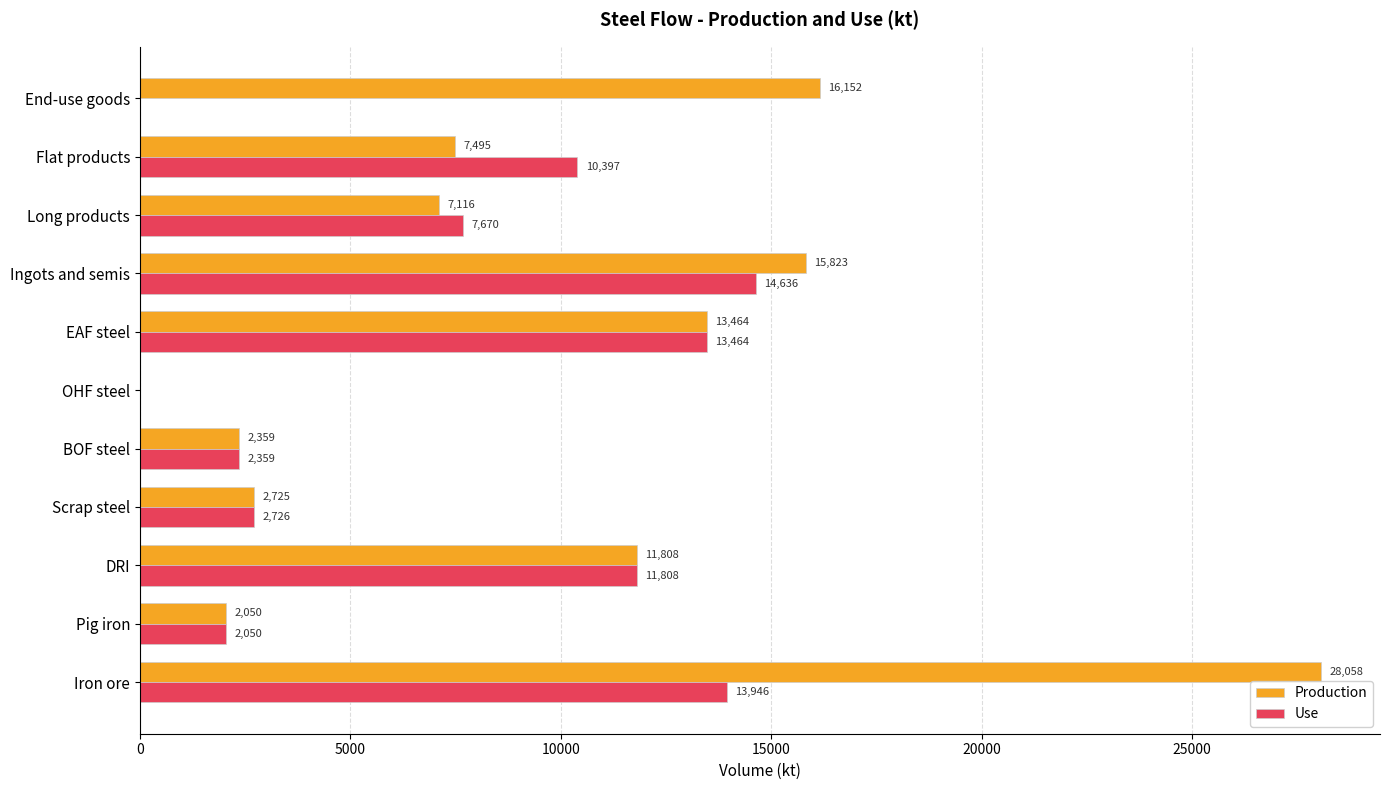

Is it true that Use equals 10396.9 at Flat products?

True